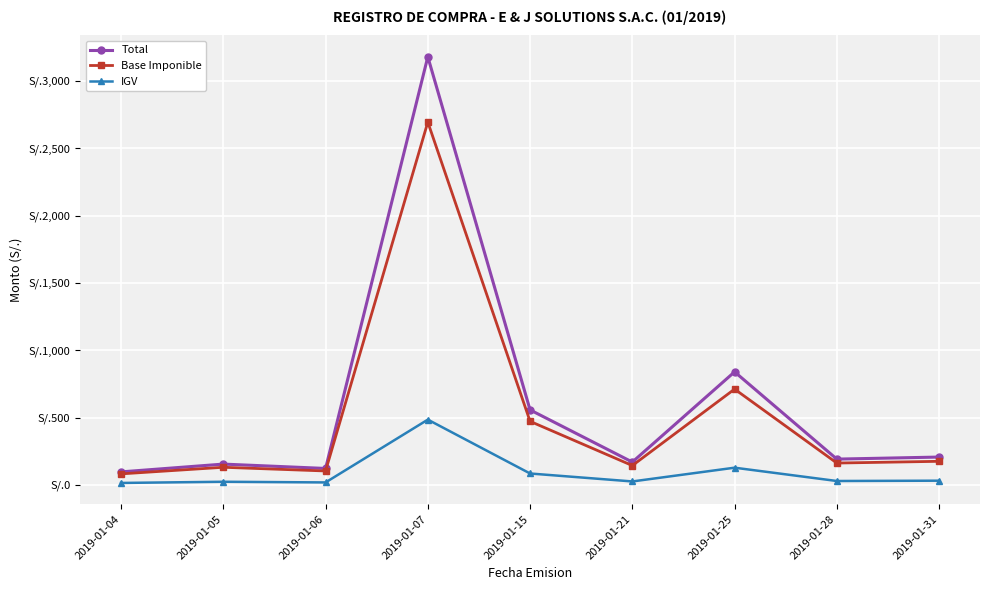

Is this an area chart (filled region under the line)?

No